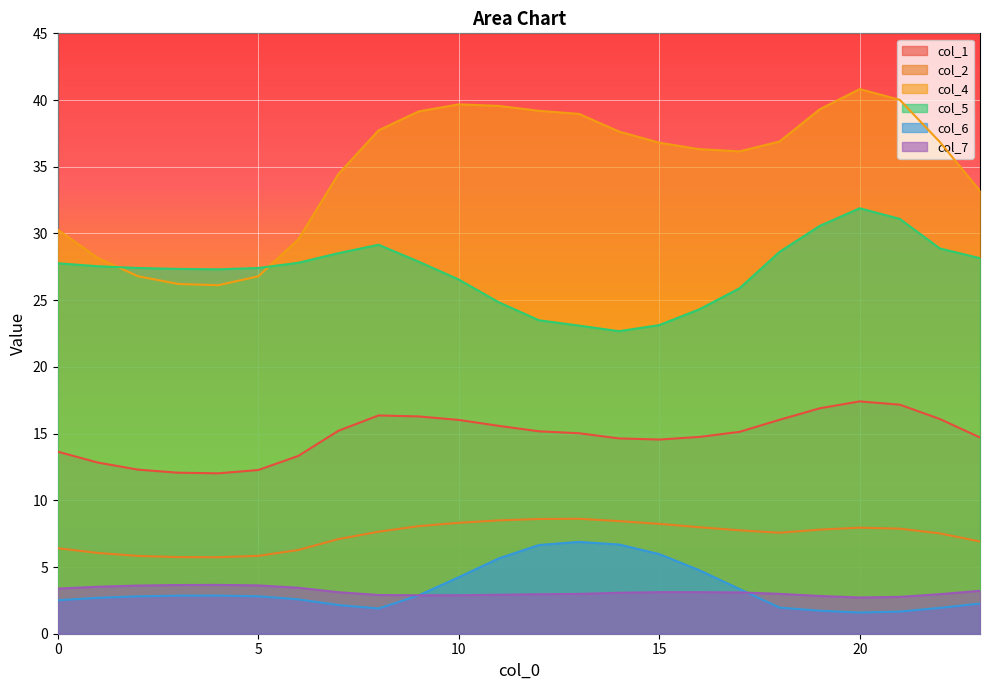

What is the total value across all series at 3?

77.9